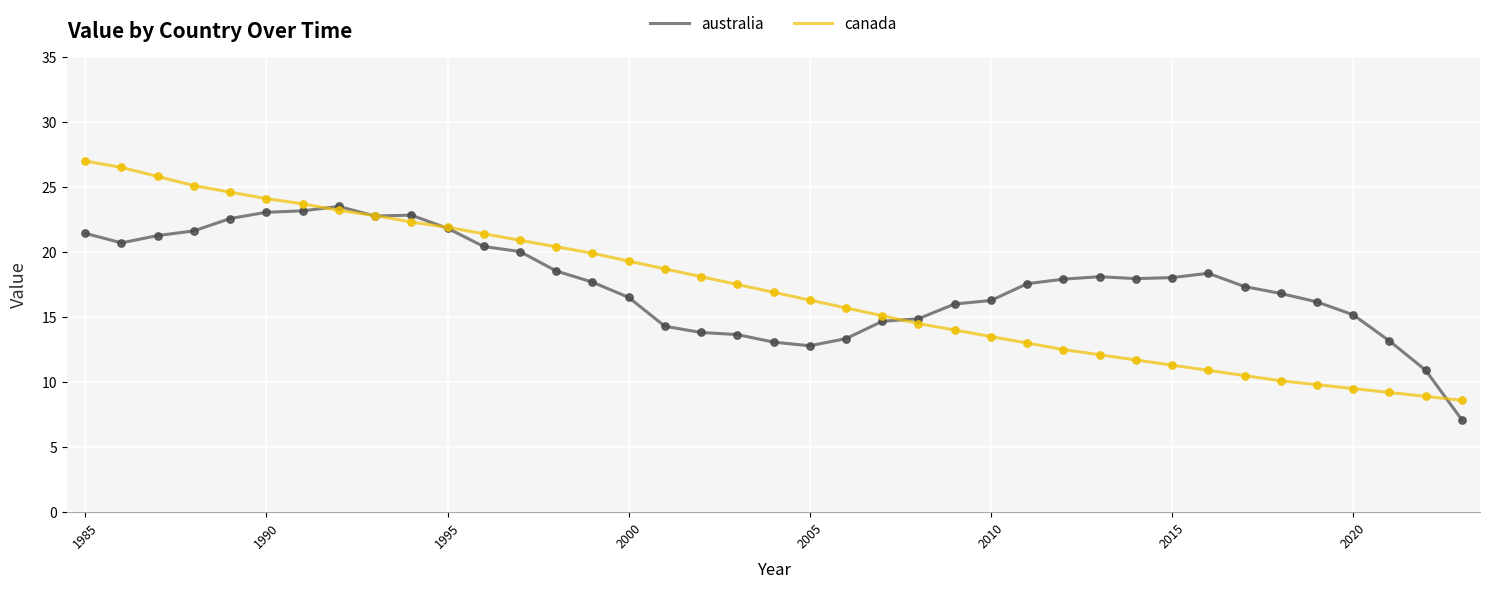

What are all the series names shown in the legend?

australia, canada